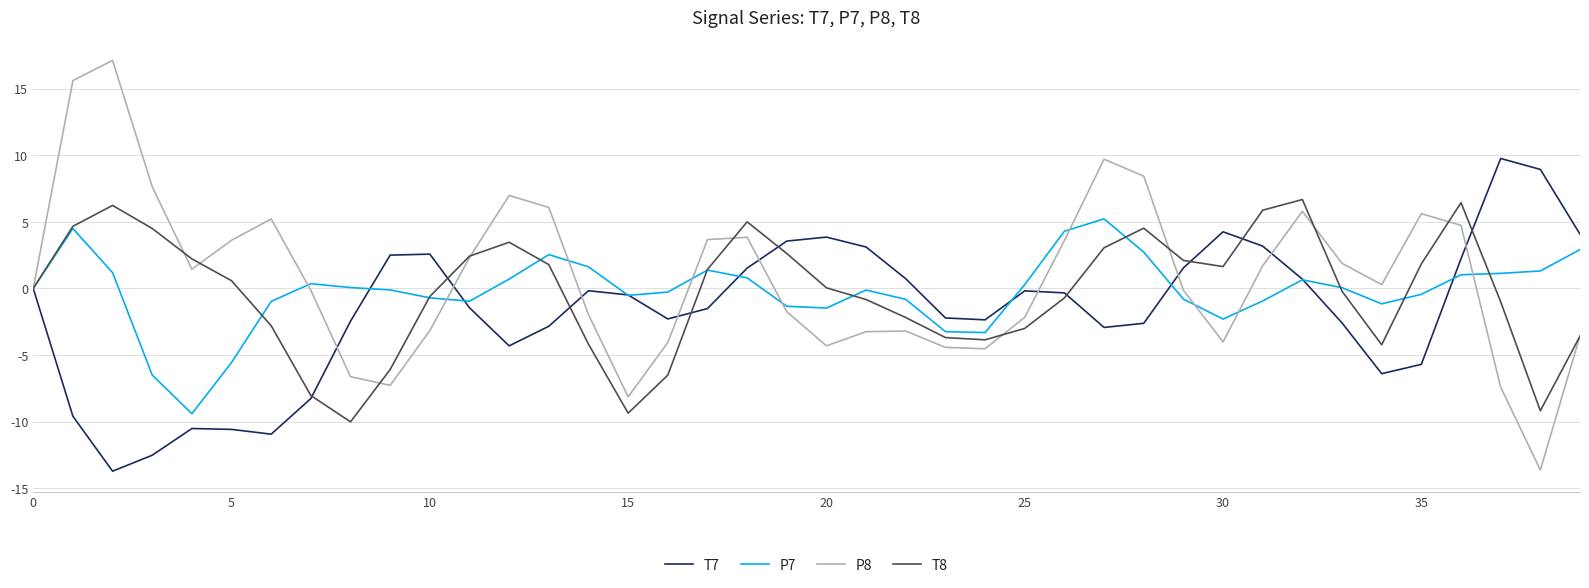

What is the maximum value shown in the chart?

17.1